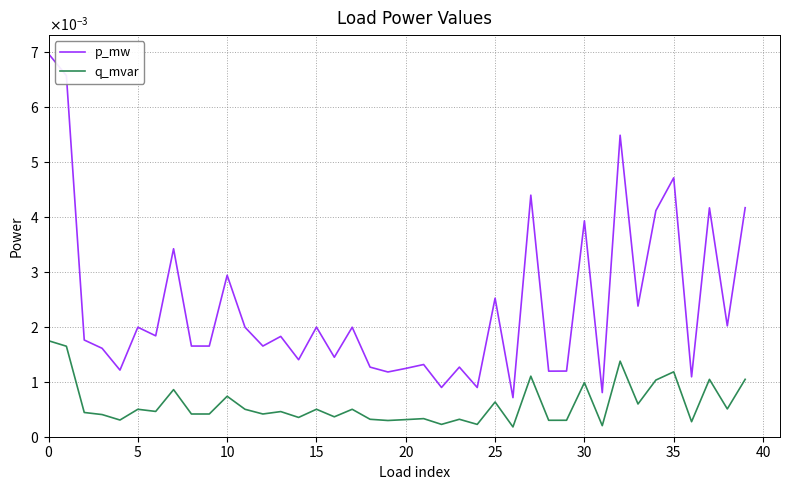

Is this an area chart (filled region under the line)?

No